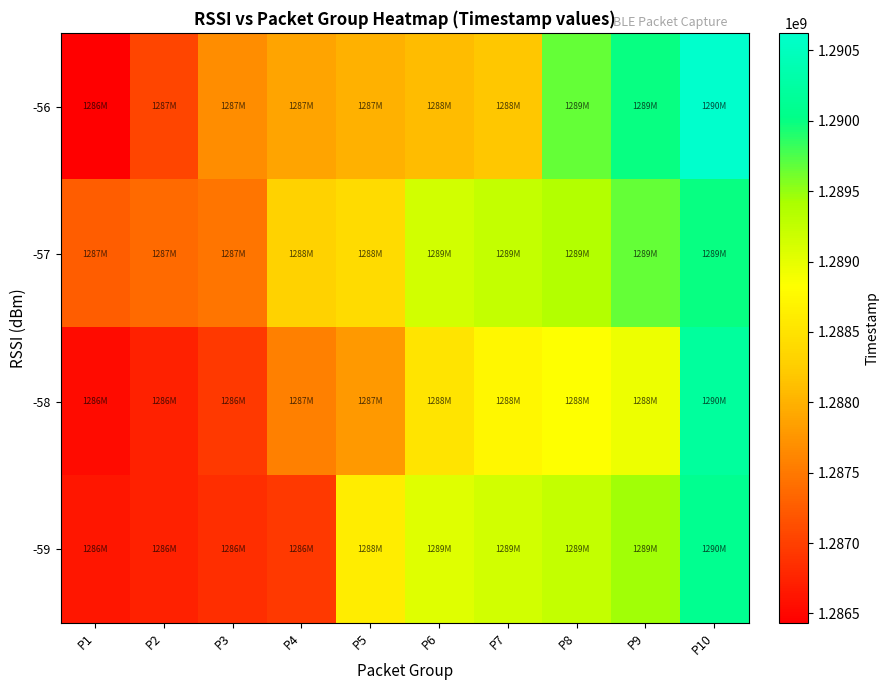

Rank the series by their maximum value, from lowest to highest.

-57, -59, -58, -56